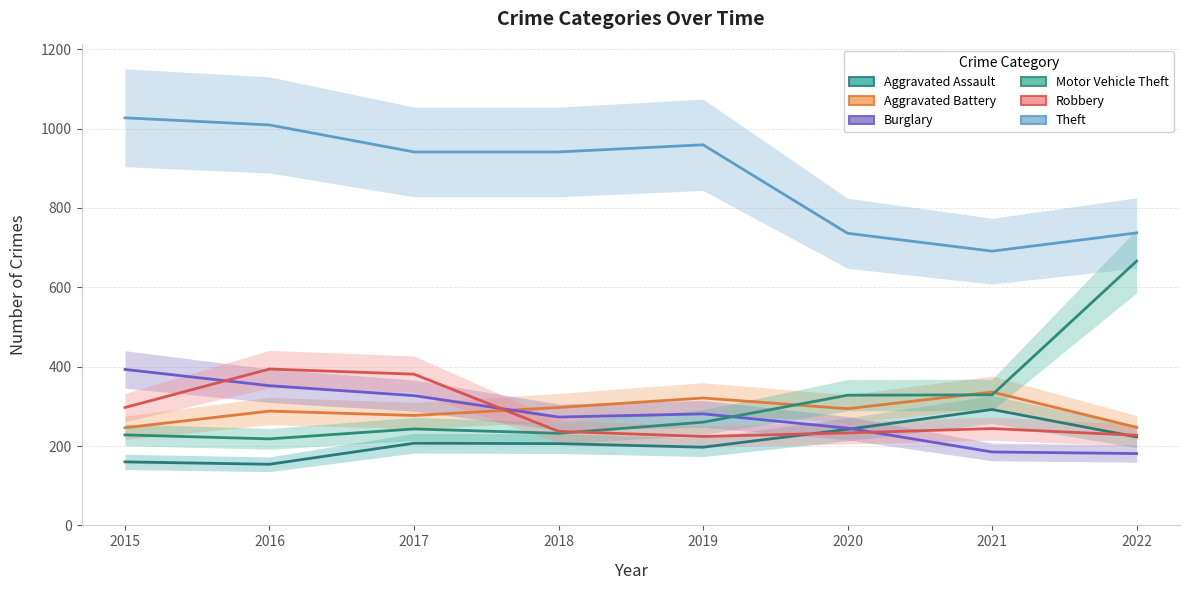

What is the smallest value displayed?

154